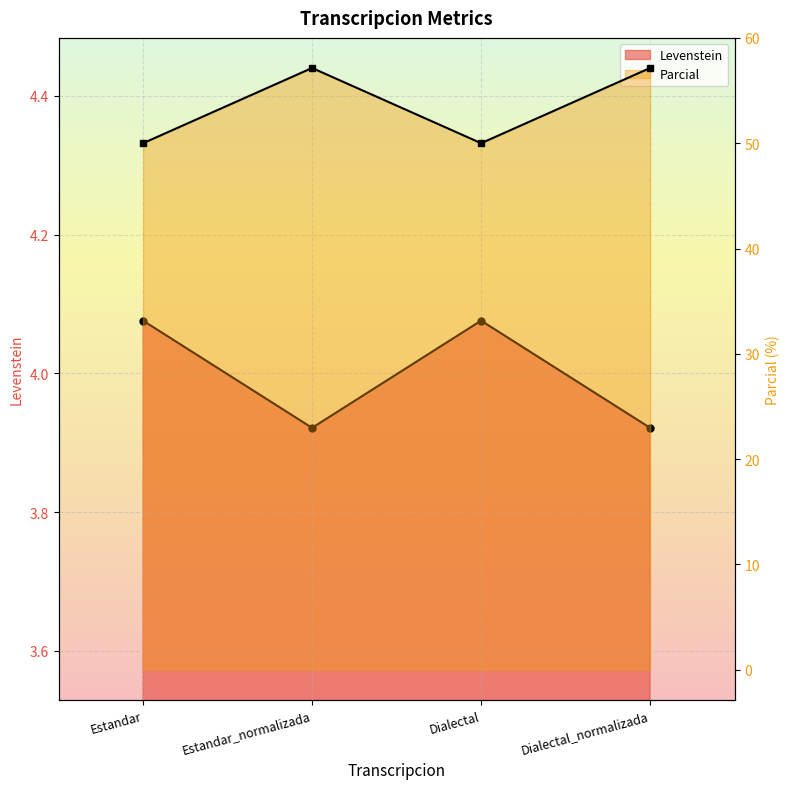

Where is the first local maximum for Parcial?

Estandar_normalizada